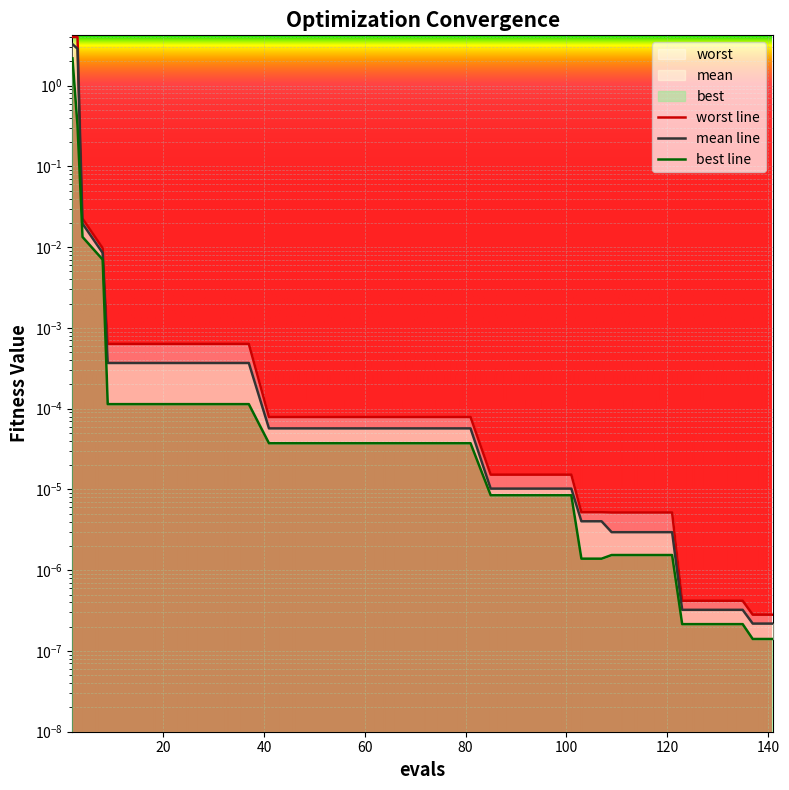

Between 121 and 141, which series saw the biggest shift?

worst